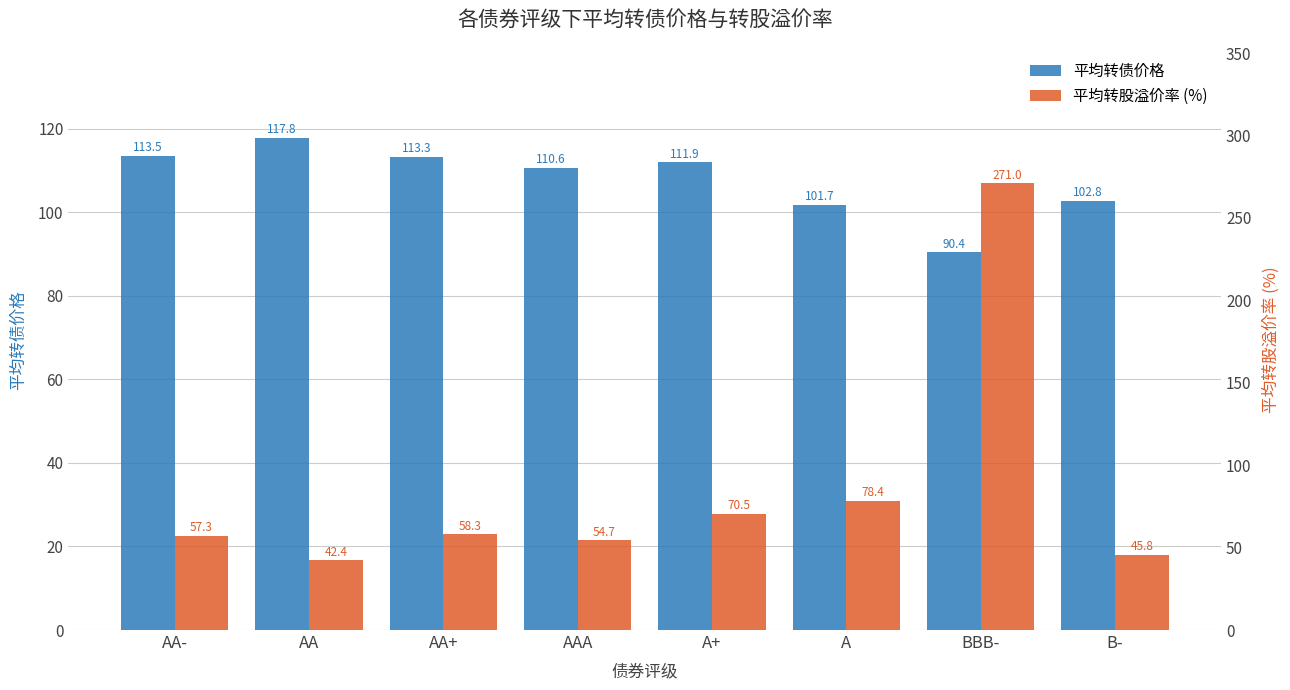

Count the number of categories in the chart.

8